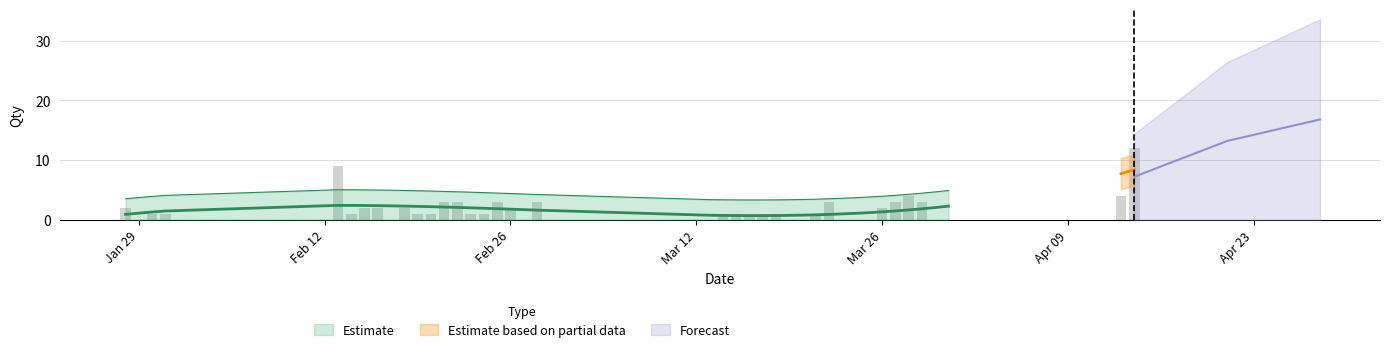

Does the chart contain any negative values?

No